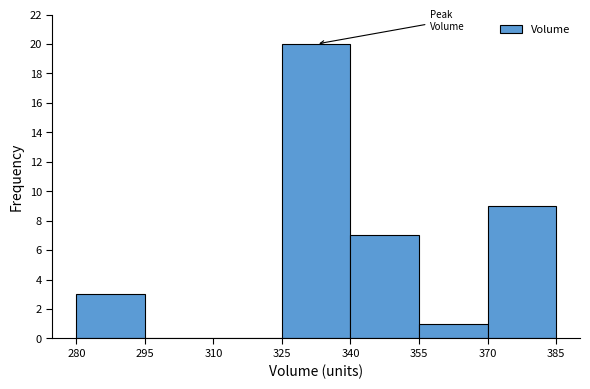

Over which range of the x-axis is the bar tallest?

325 to 340